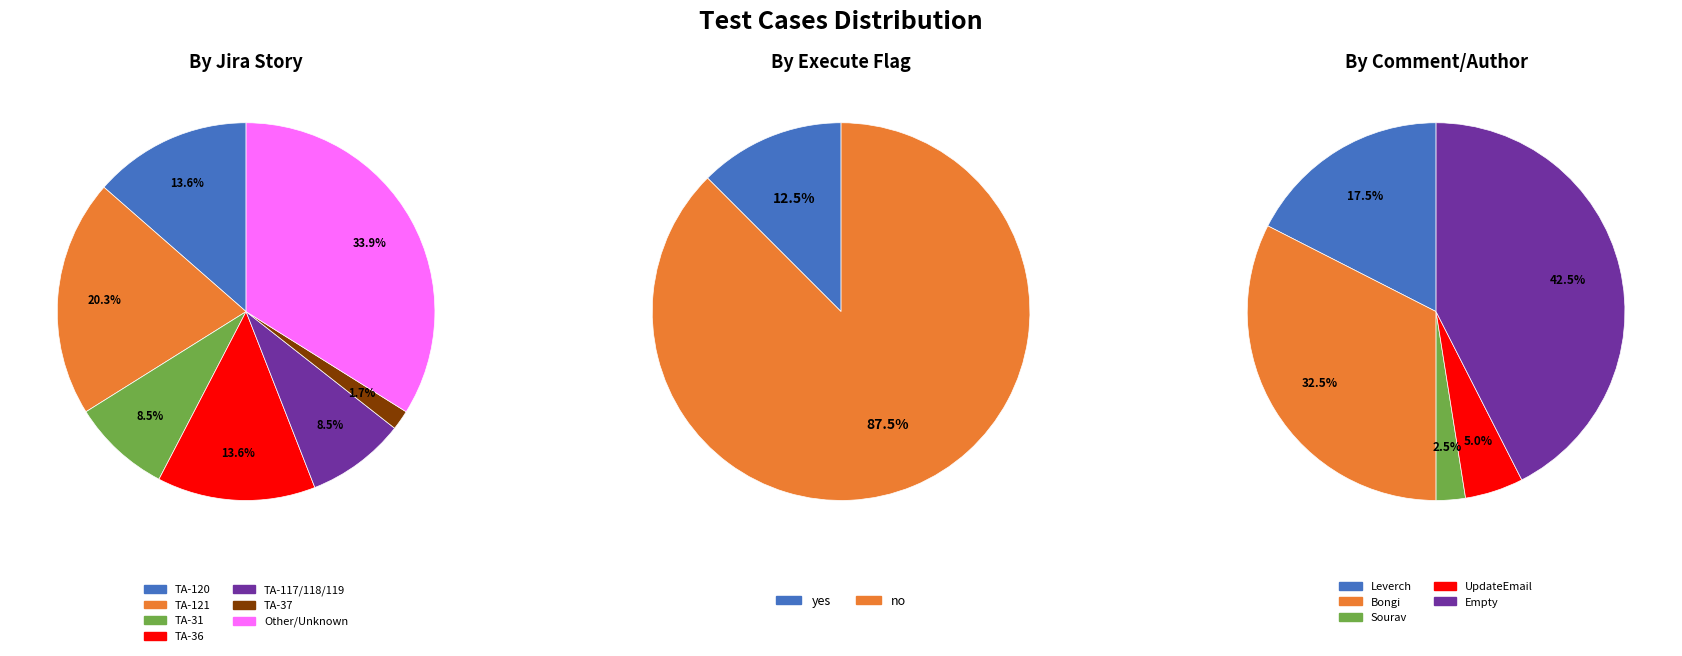

True or false: no comment accounts for 40% of the total.

True